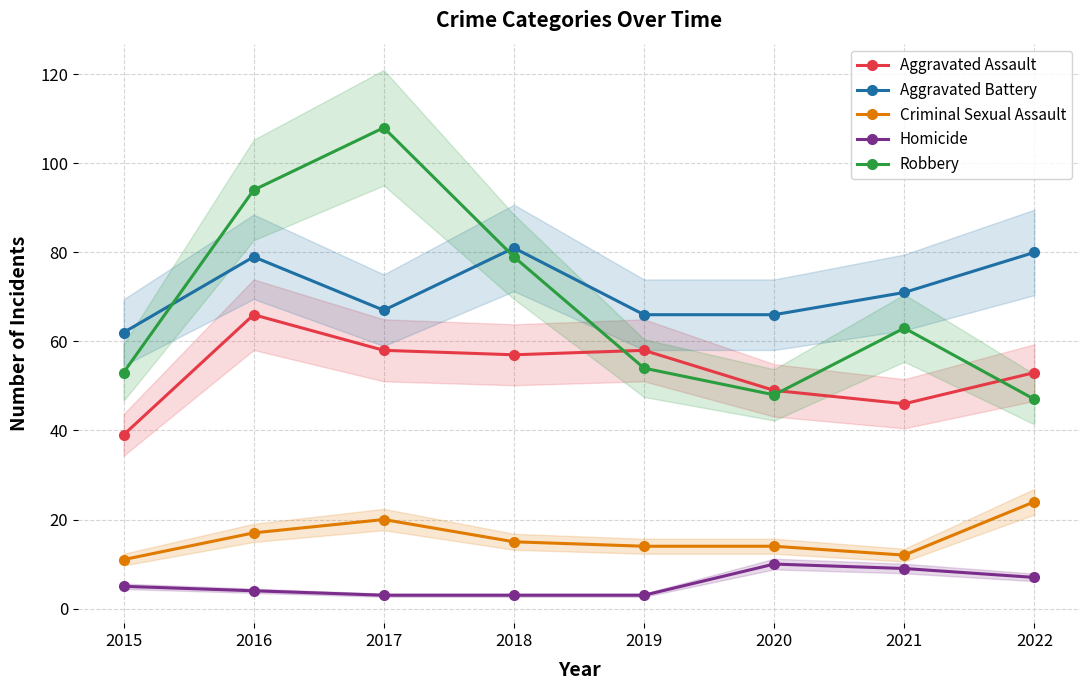

What is the value of the Aggravated Assault point at the 6th from the left?

49